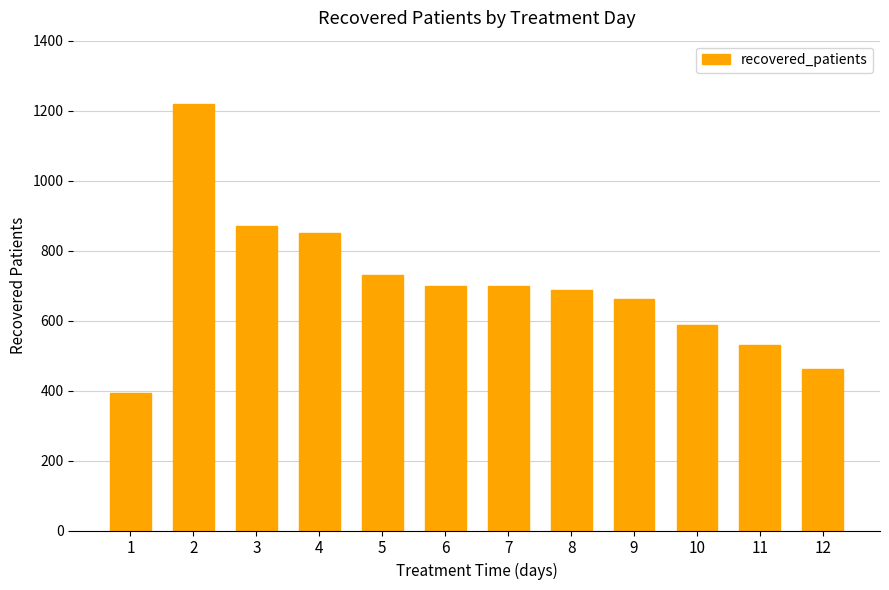

What is the sum of all values?

8388